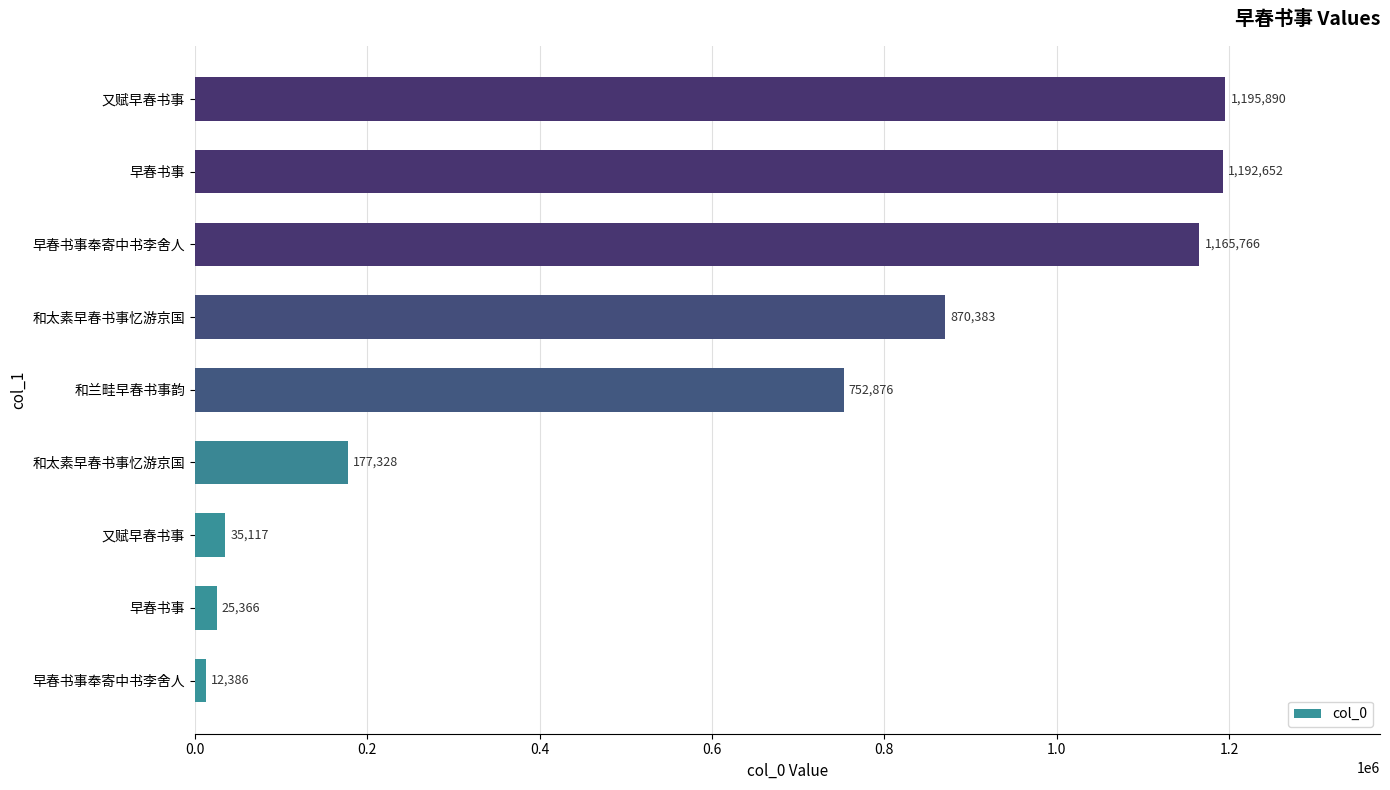

How many bars are there in total?

9